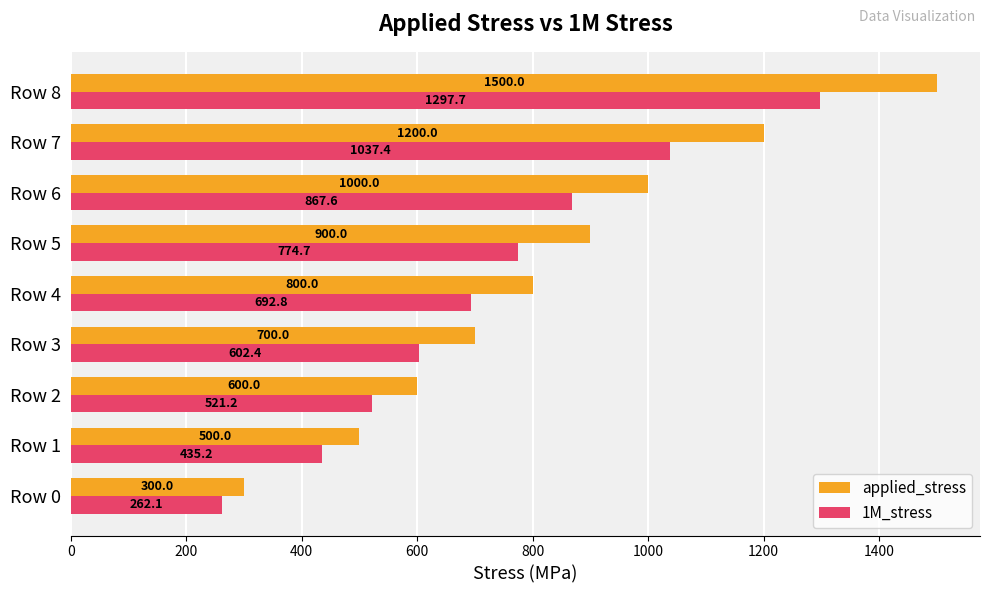

What is the spread (max minus min) of values at Row 1?

64.8